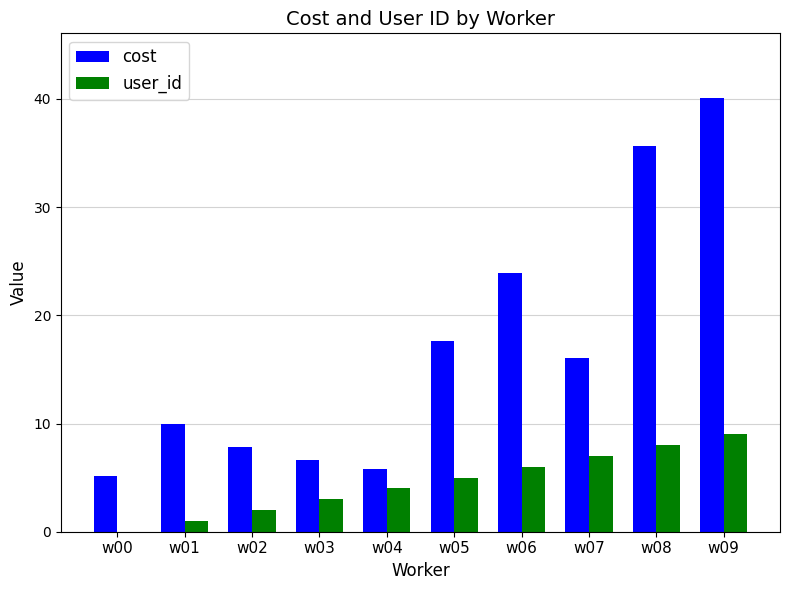

Which series changed the most between w01 and w06?

cost